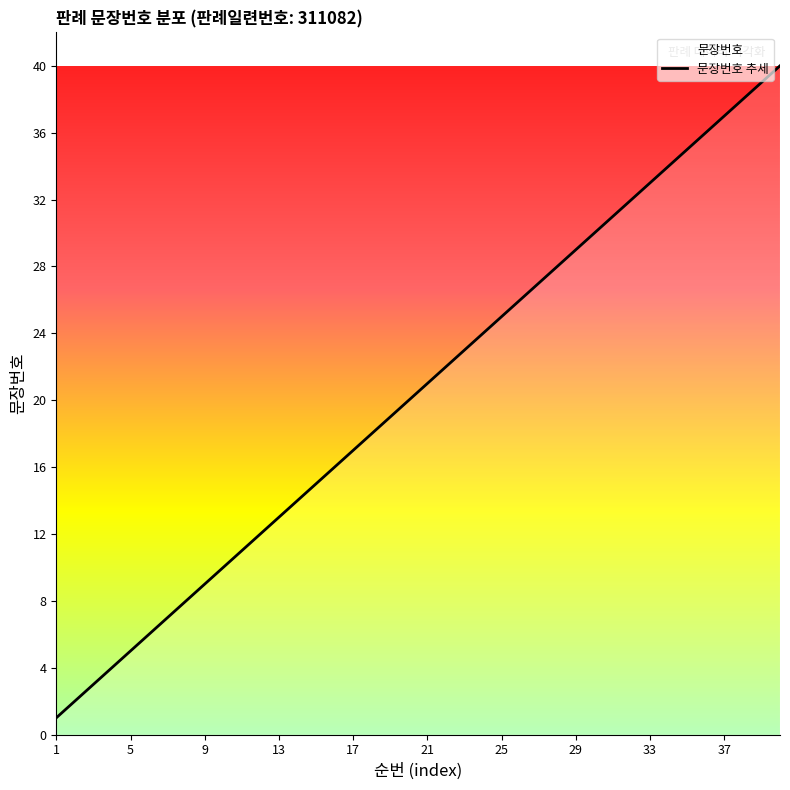

Reading left to right, extract all data points from this chart.

1=1	2=2	3=3	4=4	5=5	6=6	7=7	8=8	9=9	10=10	11=11	12=12	13=13	14=14	15=15	16=16	17=17	18=18	19=19	20=20	21=21	22=22	23=23	24=24	25=25	26=26	27=27	28=28	29=29	30=30	31=31	32=32	33=33	34=34	35=35	36=36	37=37	38=38	39=39	40=40